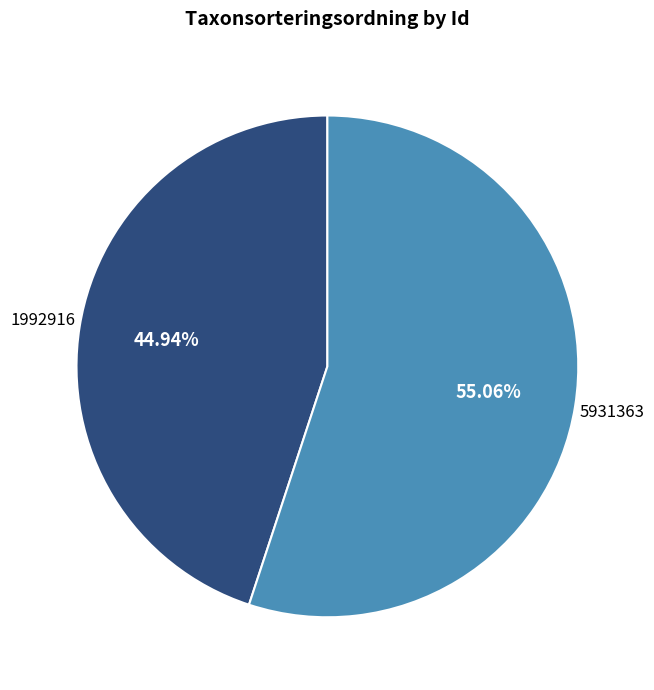

Count the number of slices in the pie.

2